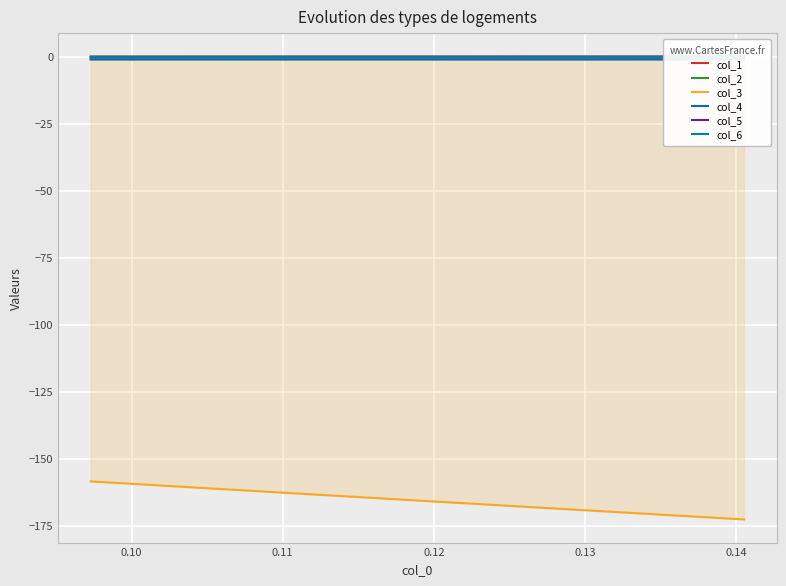

The col_2 series shows -1.0 at 0.13. True or false?

True